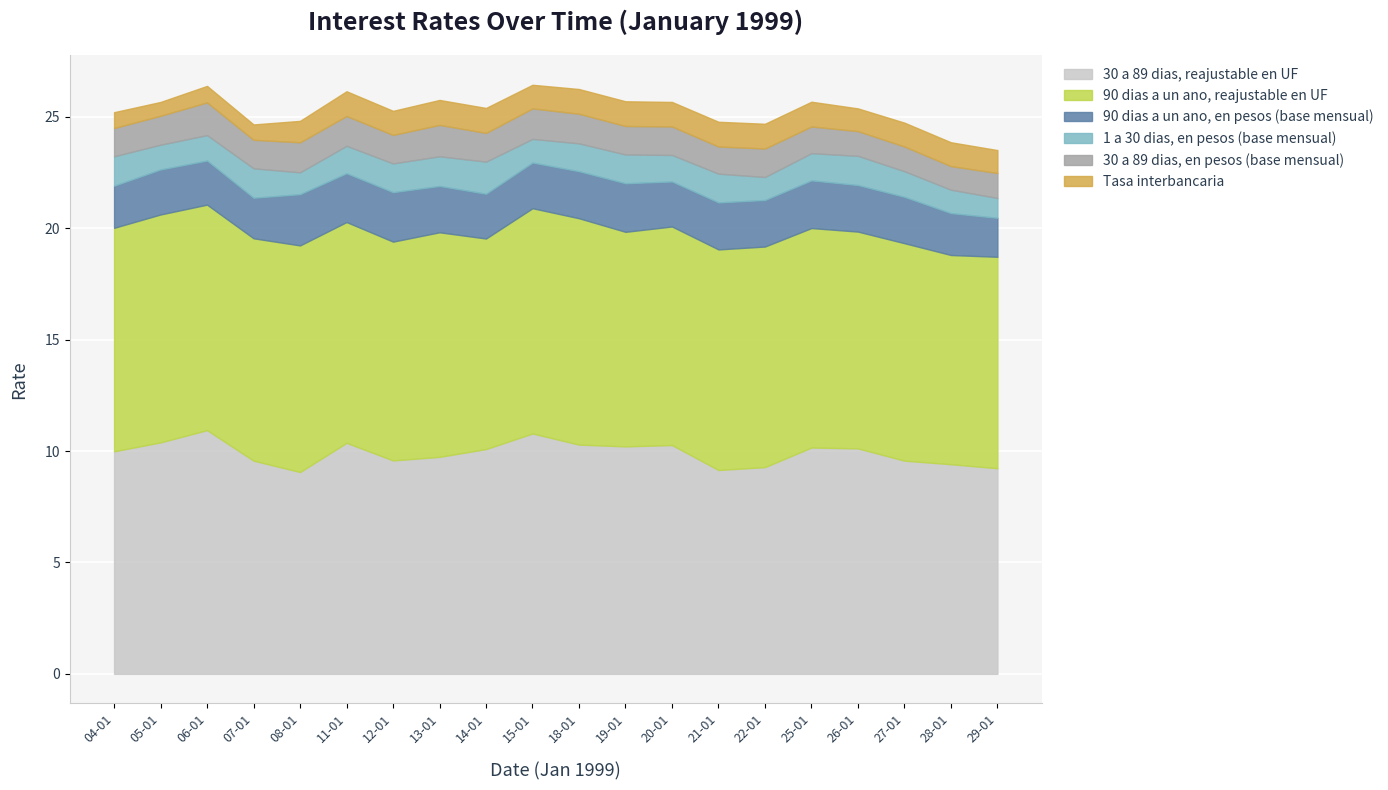

True or false: 90 dias a un ano, reajustable en UF has a value of 9.7 at 26-01.

True